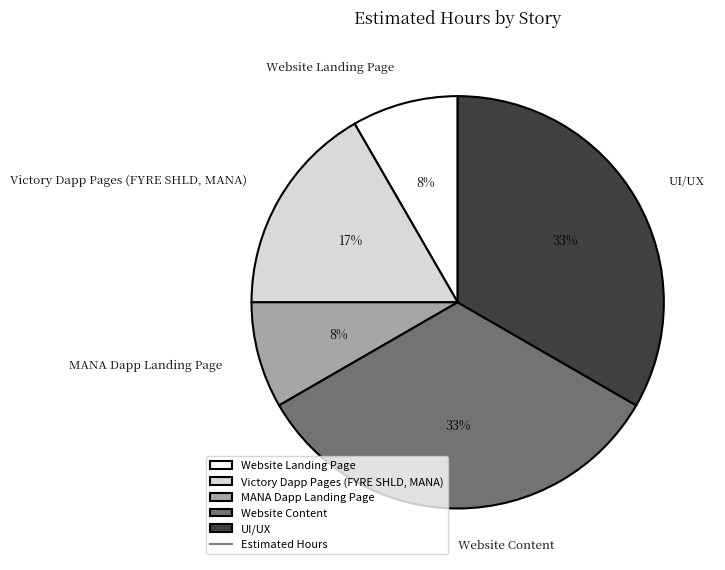

To the nearest percent, what is the average slice percentage?

20%